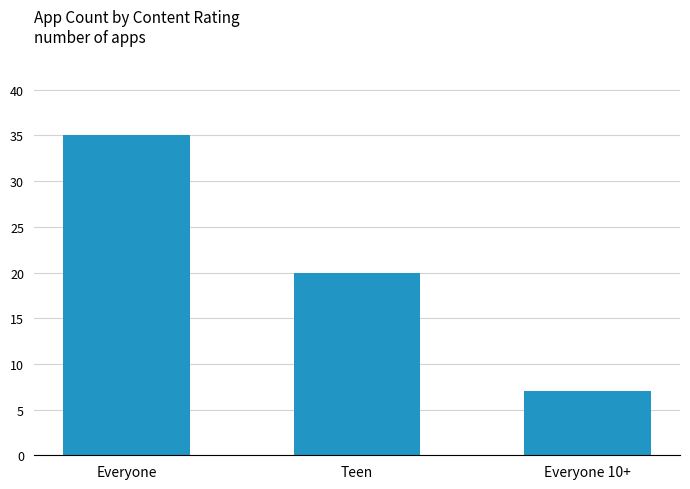

Is it true that the value at Teen is 20?

True